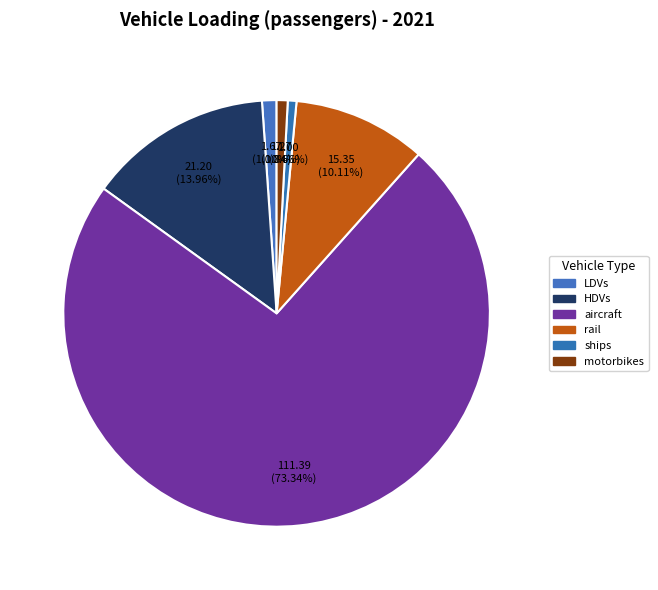

How many segments does this pie chart have?

6